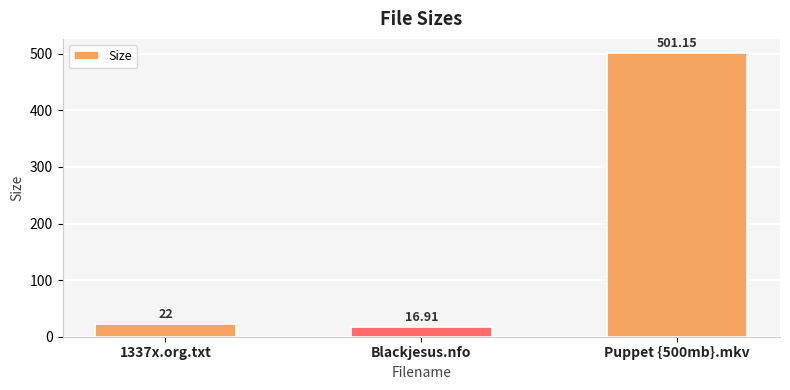

What is the label of the 2nd bar from the right?

Blackjesus.nfo